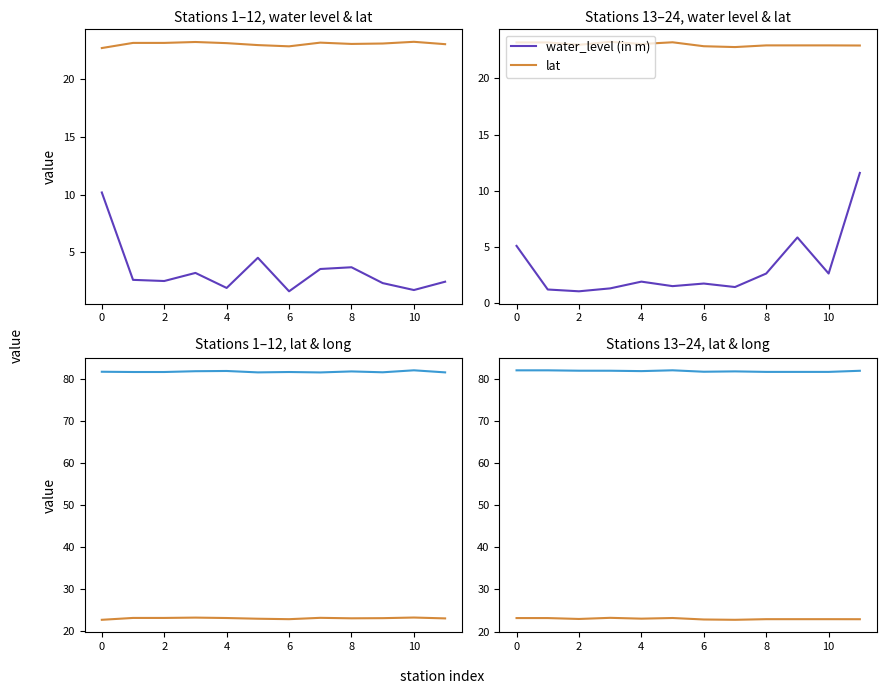

At which category is the sum across all series the highest?

11